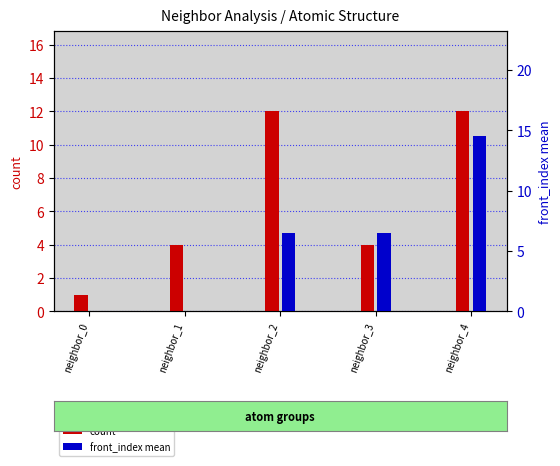

At how many categories does at least one series exceed 13?

1